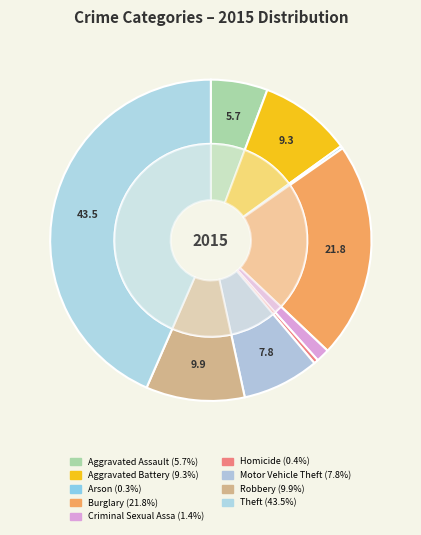

What percentage do Aggravated Battery and Aggravated Assault together represent?

15.0%